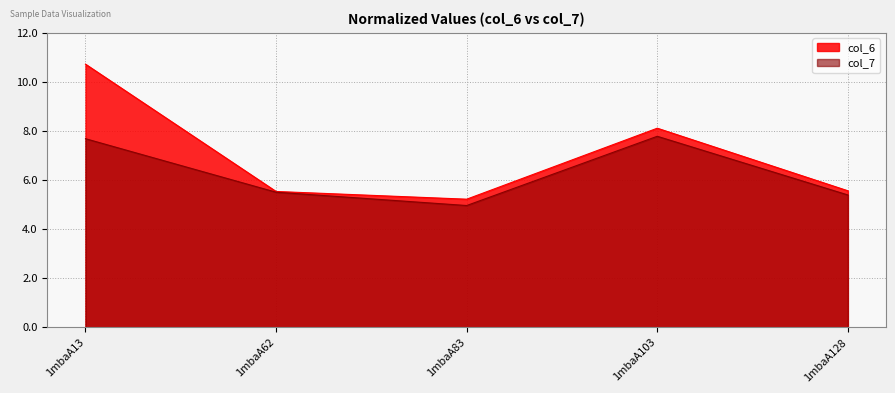

What is the difference between the maximum and minimum values in the col_6 series?

5.5